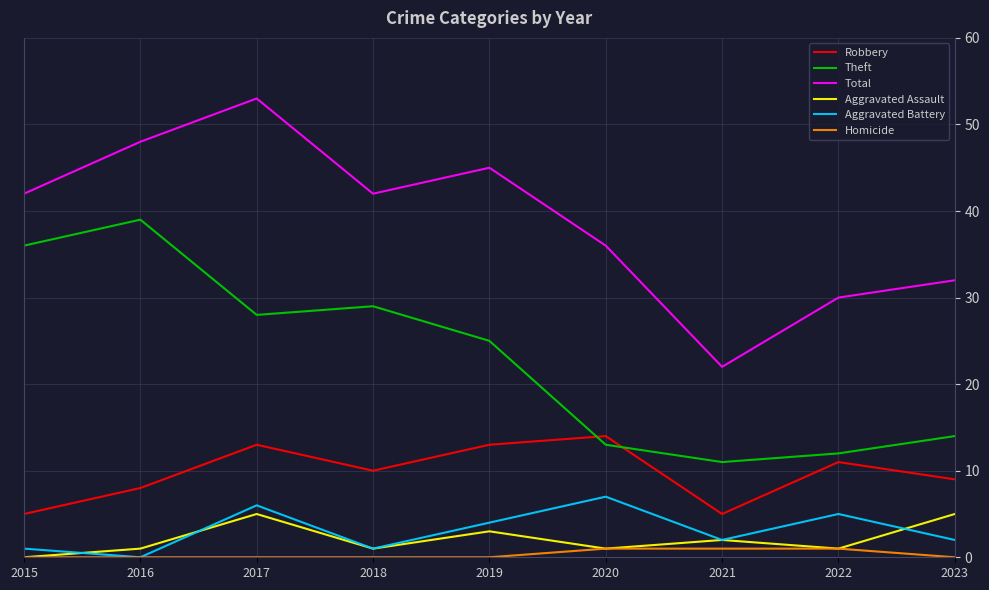

What is the difference between the second highest and minimum values in the Aggravated Assault series?

5